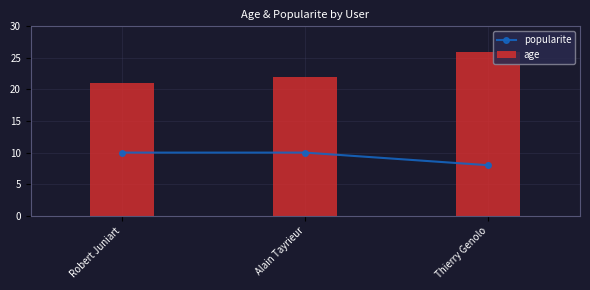

What is the spread (max minus min) of values at Thierry Genolo?

18